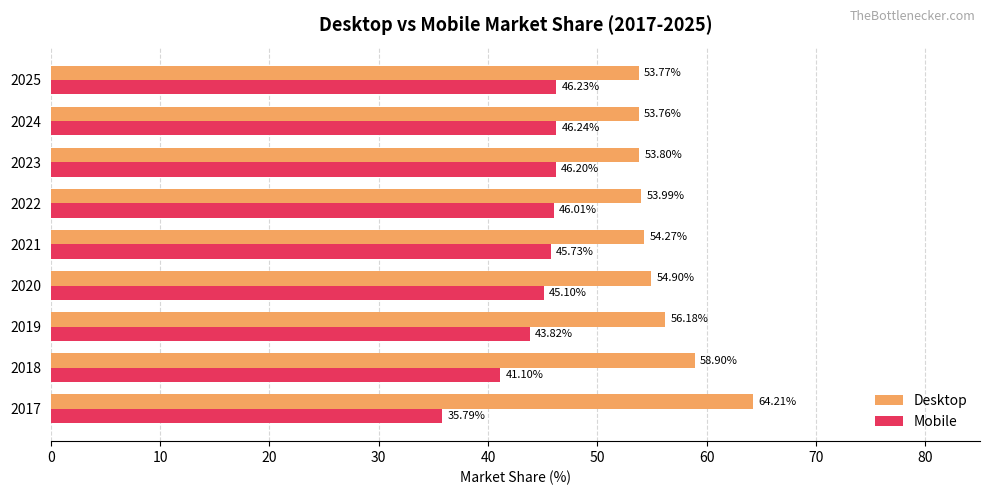

List the labels in order of Desktop value, smallest first.

2024, 2025, 2023, 2022, 2021, 2020, 2019, 2018, 2017